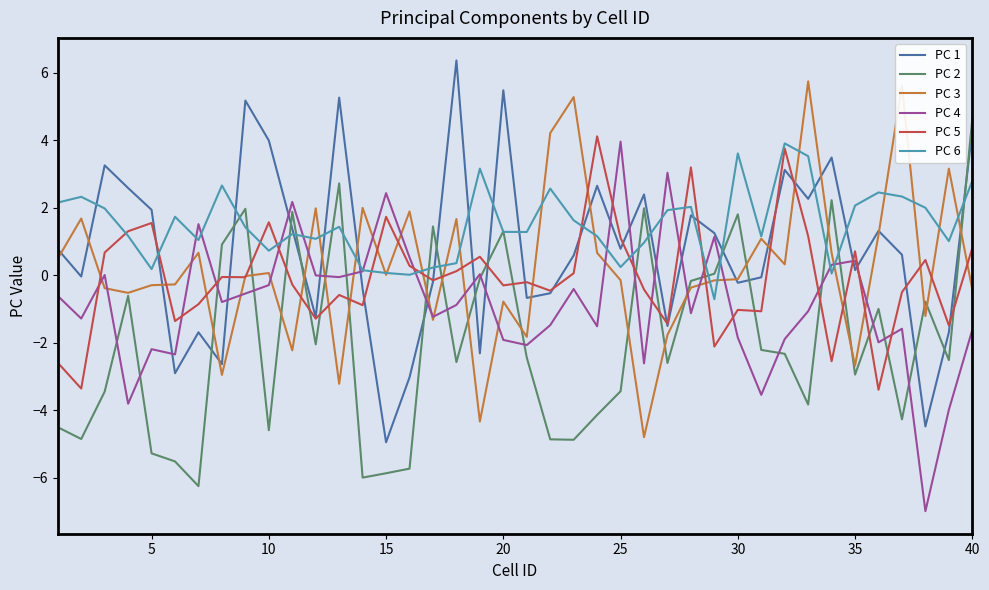

What is the lowest value of the PC 4 series?

-7.0